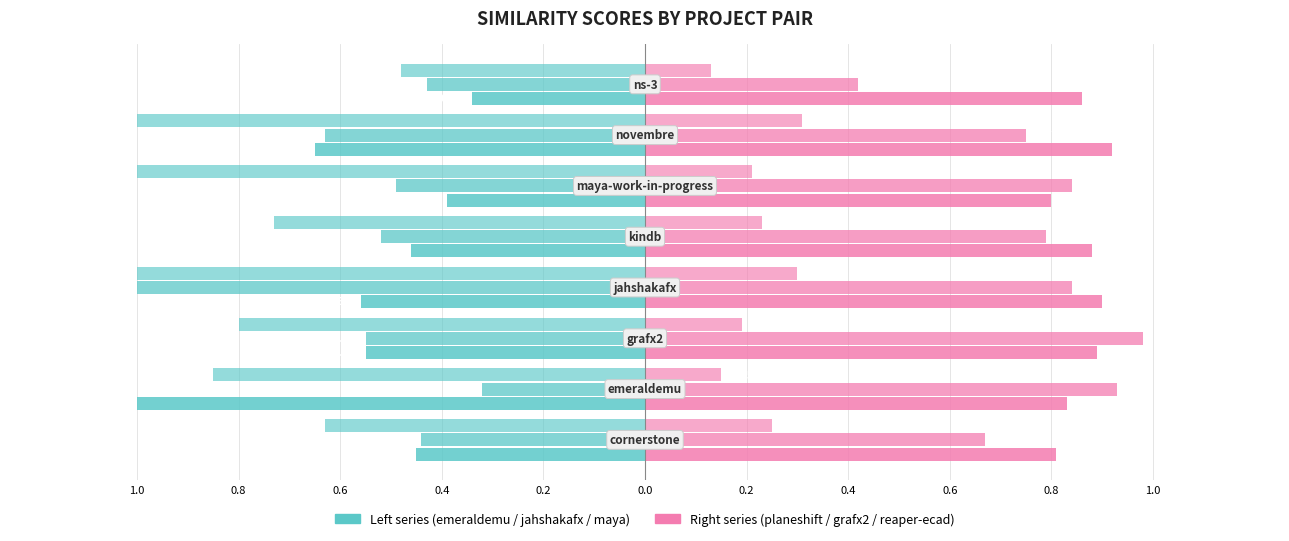

True or false: planeshift.csv has a value of 1.2 at 0.0.

False